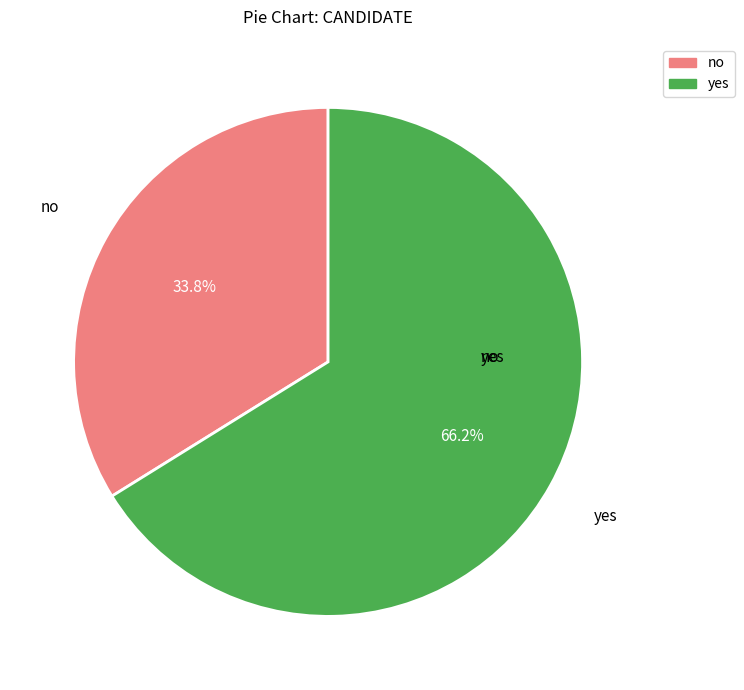

Rank the categories by value from highest to lowest.

yes, no